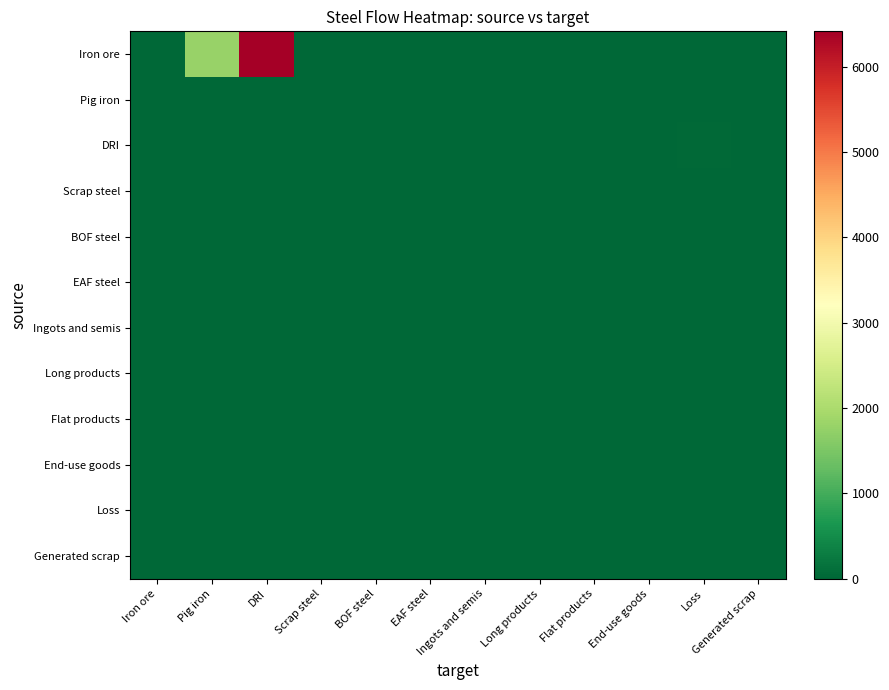

At which category is the sum across all series the highest?

DRI